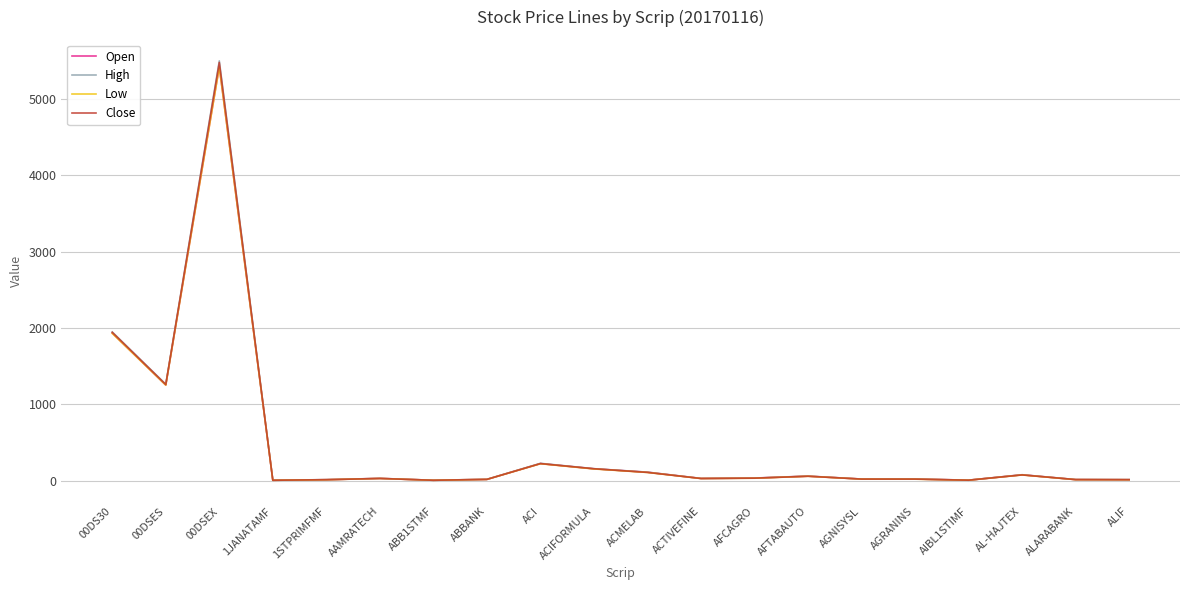

What is the difference between the highest and lowest values at AGRANINS?

2.2